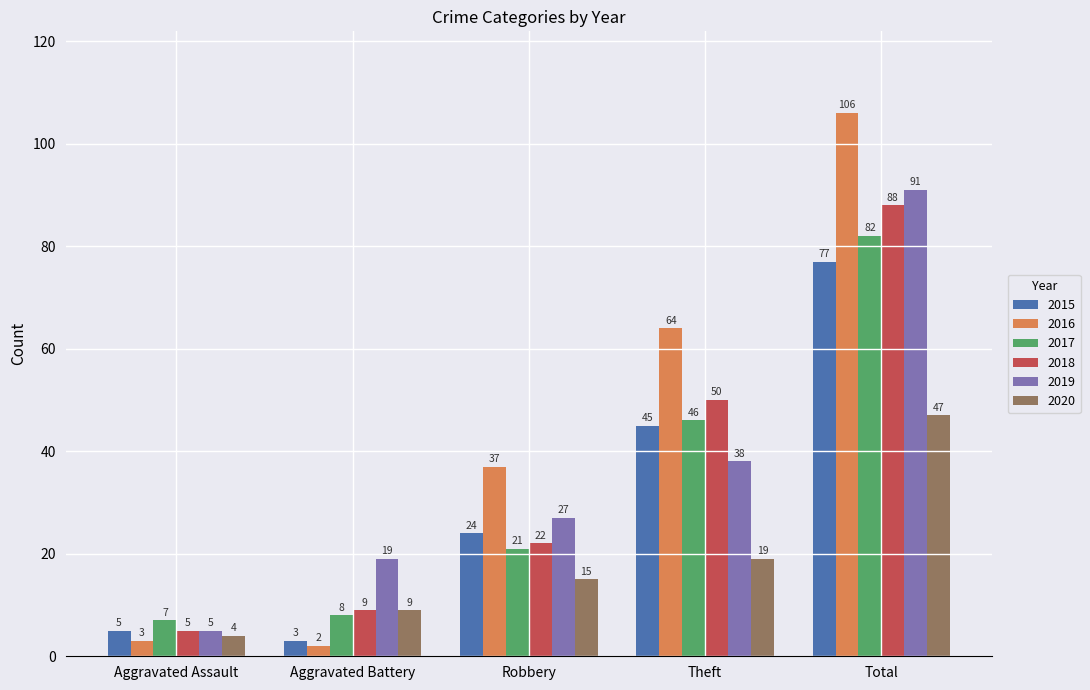

Which series has the widest spread of values?

2016